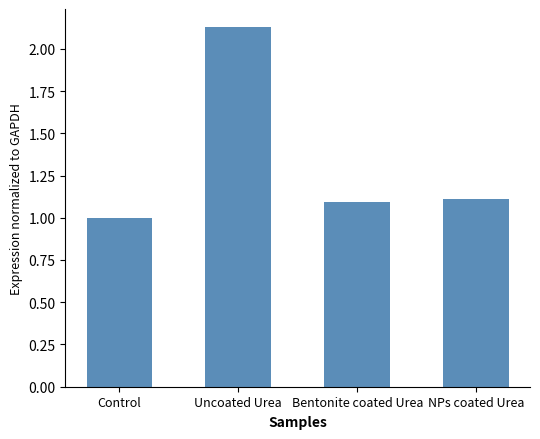

Is it true that the value at Bentonite coated Urea is 1.1?

True